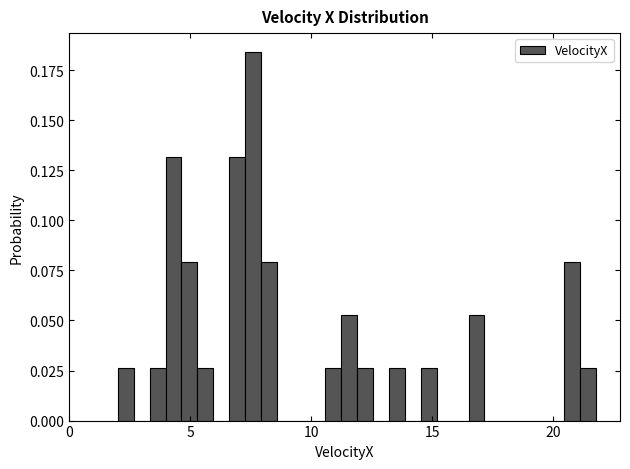

Read against the x-axis, roughly where is the centre of the tallest bar?

7.5